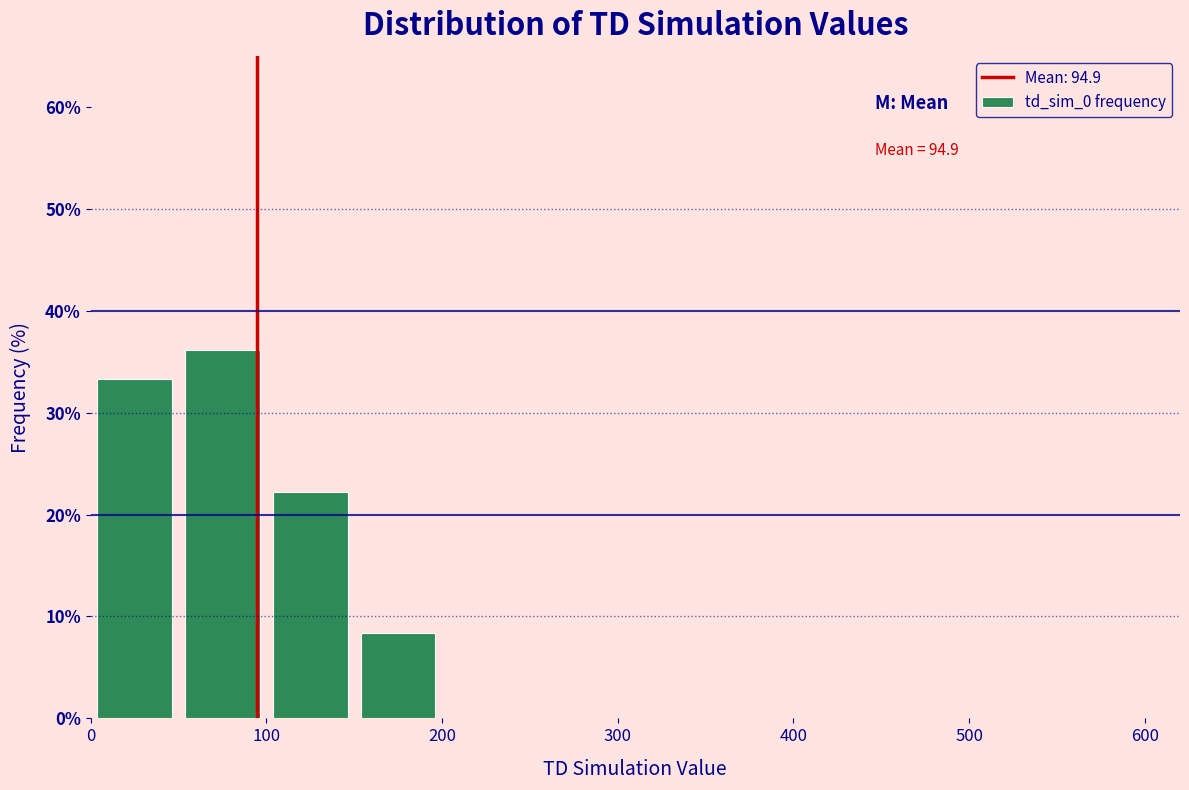

Which range on the x-axis has the tallest bar?

50 to 100